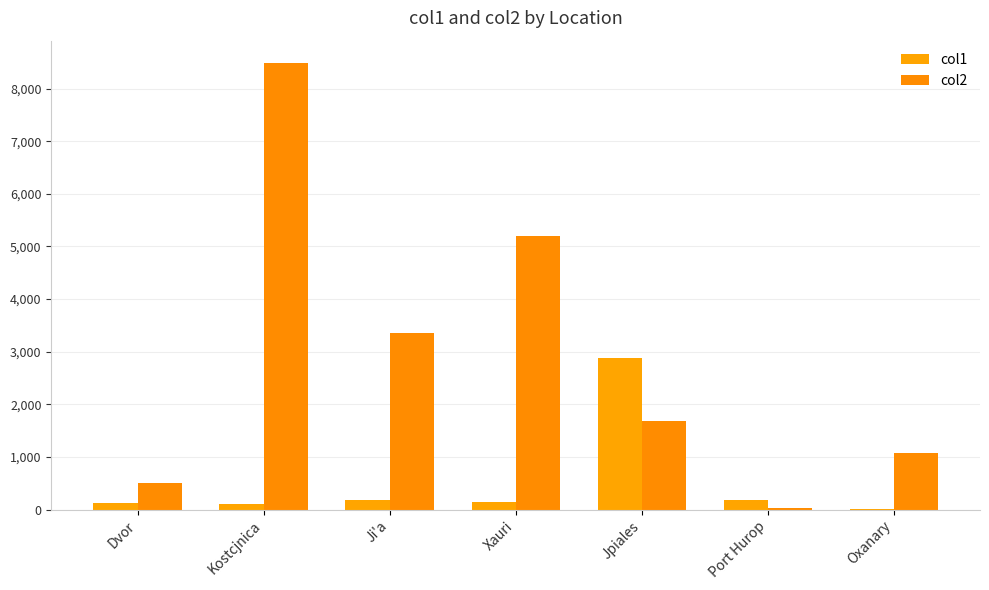

Are the bars horizontal?

No